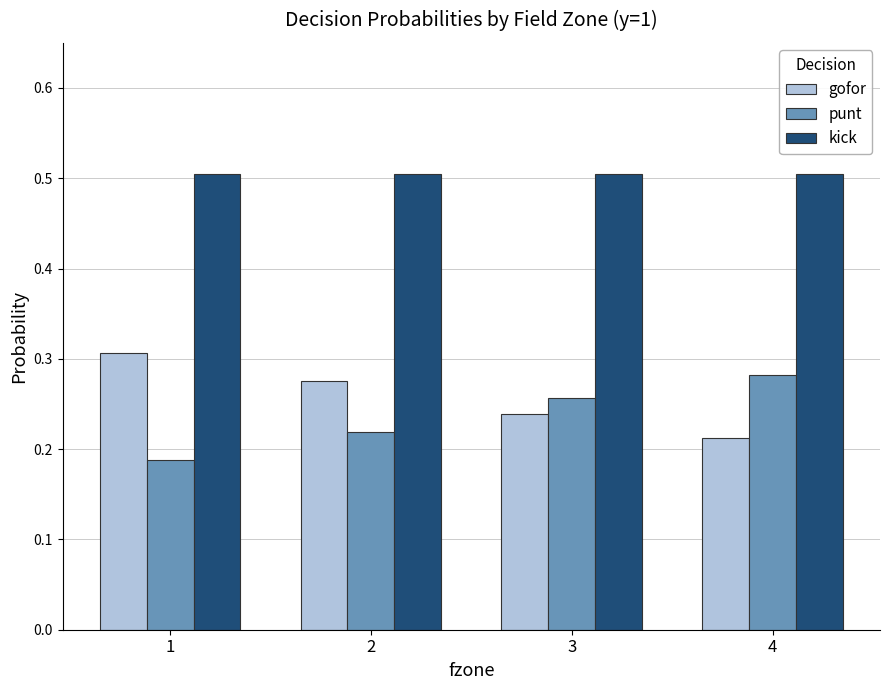

What is the minimum value for kick?

0.5